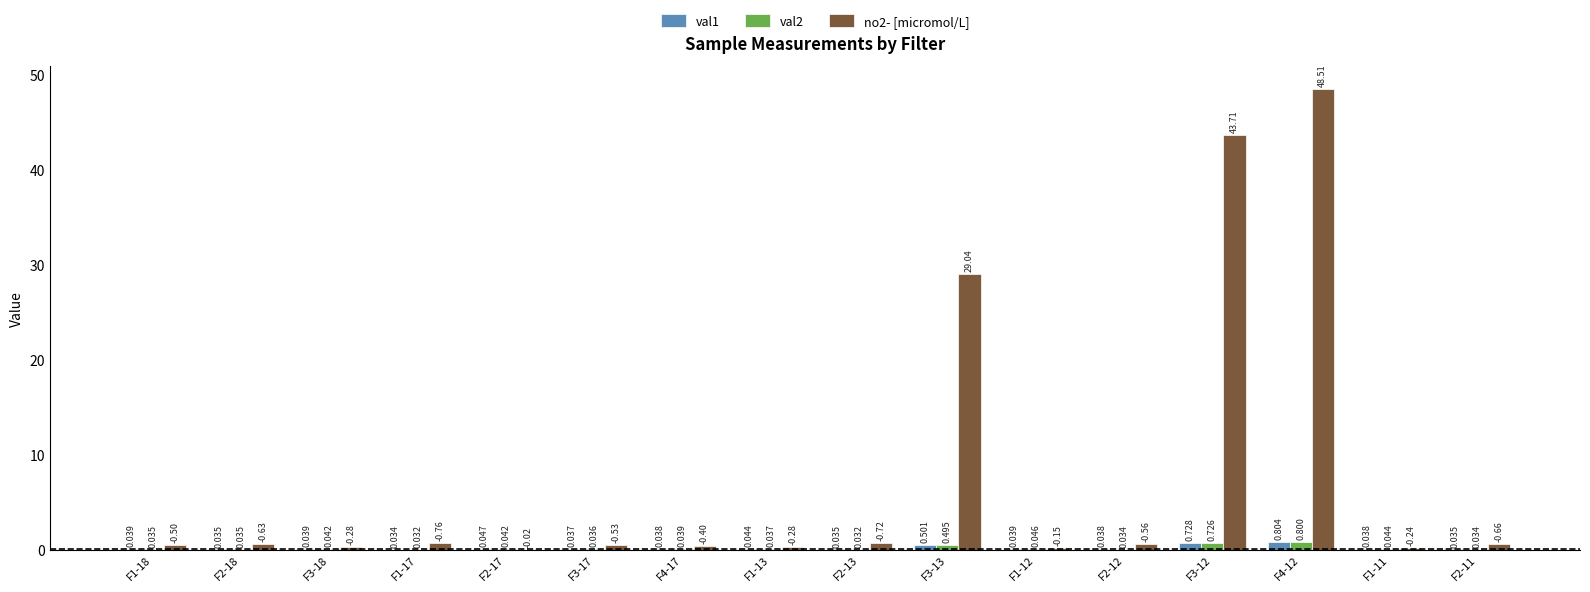

Is the value of val2 at F2-13 greater than the value of no2- [micromol/L] at F3-13?

No